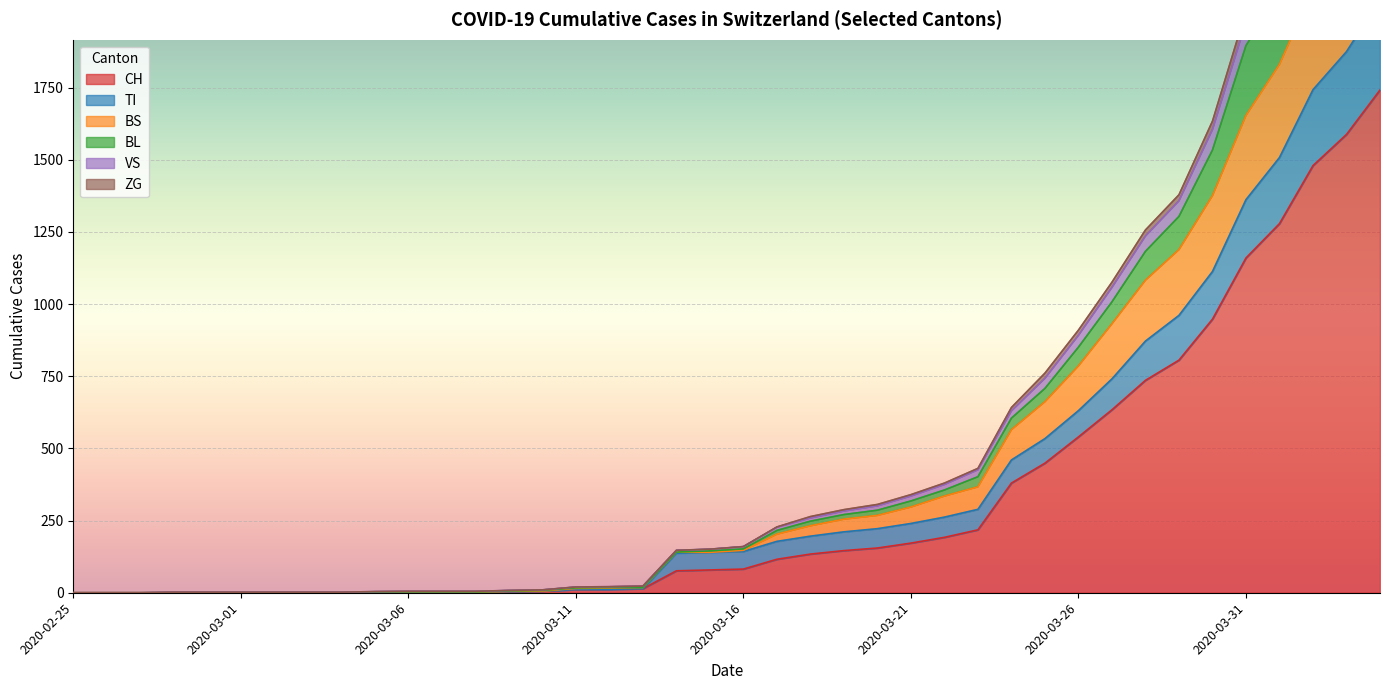

True or false: BS has a value of 3 at 2020-03-06.

True